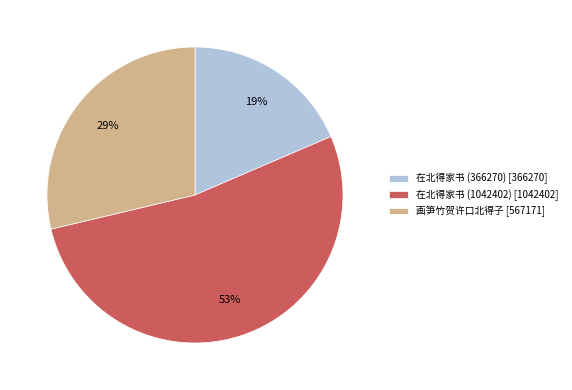

Is 在北得家书 (366270) the majority of the pie?

No